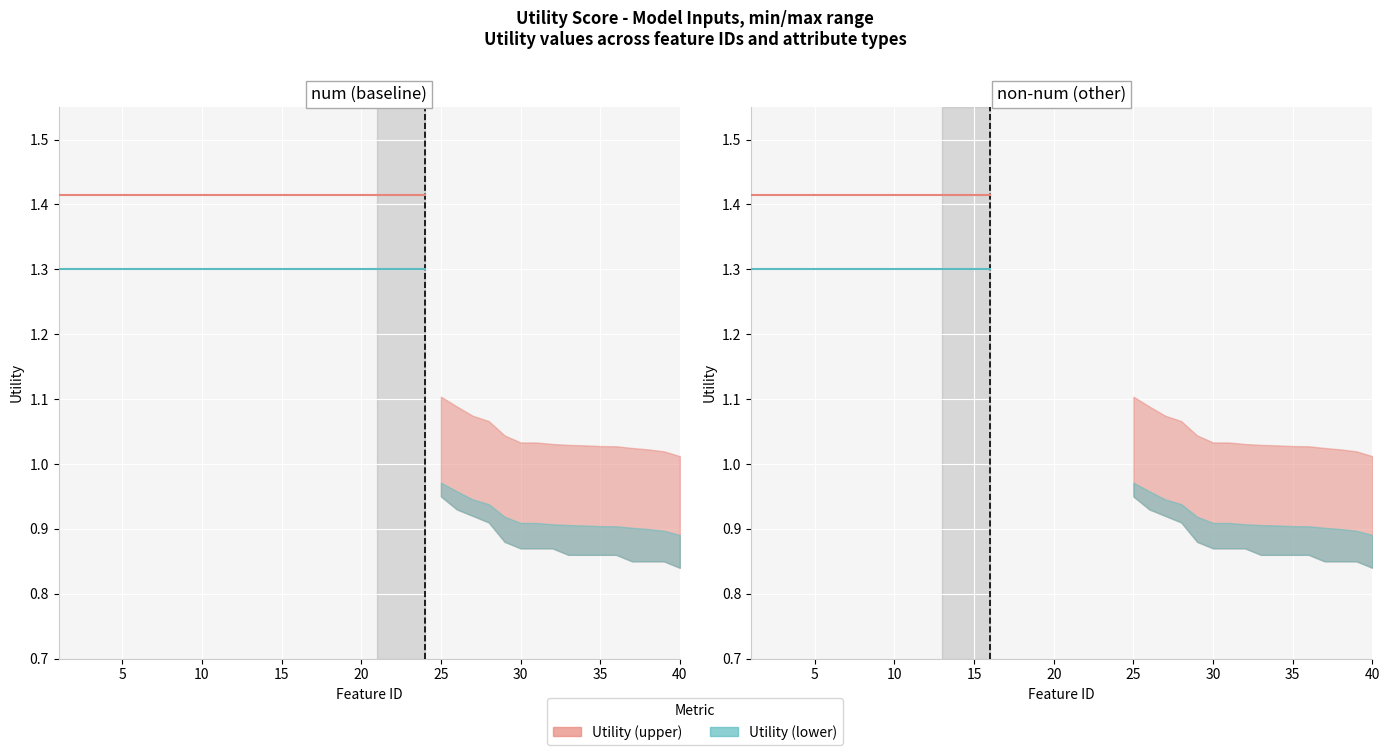

True or false: Utility (upper) has more than 1 interior local peaks.

False